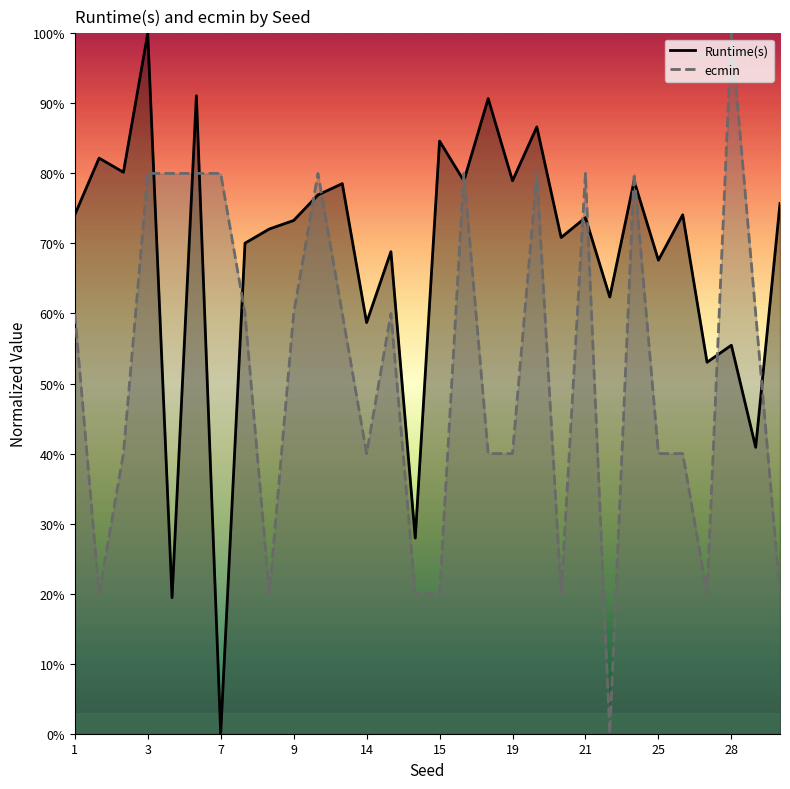

Reading left to right, transcribe all the data shown in this chart.

Runtime(s): 1=0.7	2=0.8	4=0.8	3=1.0	6=0.2	5=0.9	7=0.0	8=0.7	10=0.7	9=0.7	11=0.8	12=0.8	14=0.6	13=0.7	16=0.3	15=0.8	18=0.8	17=0.9	19=0.8	20=0.9	22=0.7	21=0.7	23=0.6	24=0.8	25=0.7	26=0.7	27=0.5	28=0.6	30=0.4	29=0.8
ecmin: 1=0.6	2=0.2	4=0.4	3=0.8	6=0.8	5=0.8	7=0.8	8=0.6	10=0.2	9=0.6	11=0.8	12=0.6	14=0.4	13=0.6	16=0.2	15=0.2	18=0.8	17=0.4	19=0.4	20=0.8	22=0.2	21=0.8	23=0.0	24=0.8	25=0.4	26=0.4	27=0.2	28=1.0	30=0.6	29=0.2